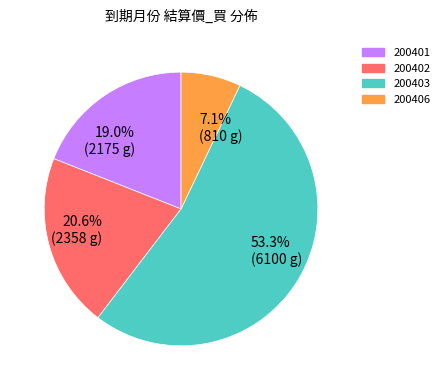

Does 200403 represent more than half of the total?

Yes